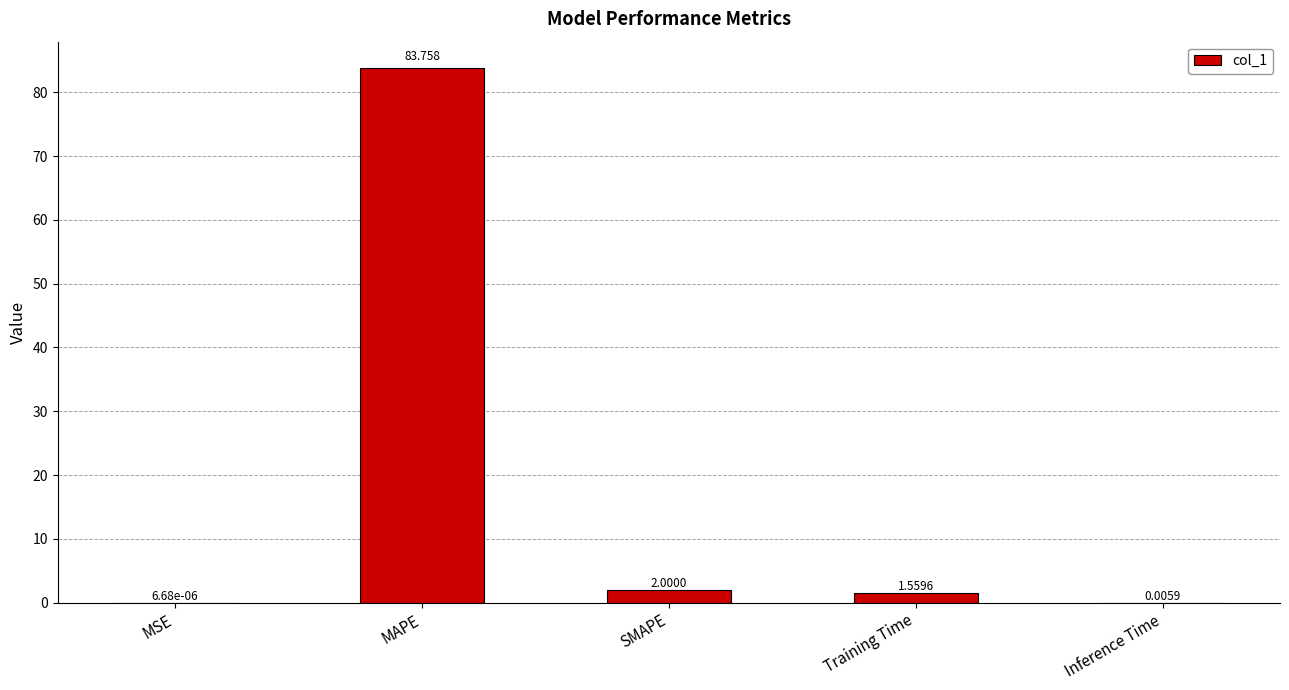

At which label does the data first exceed 1?

MAPE